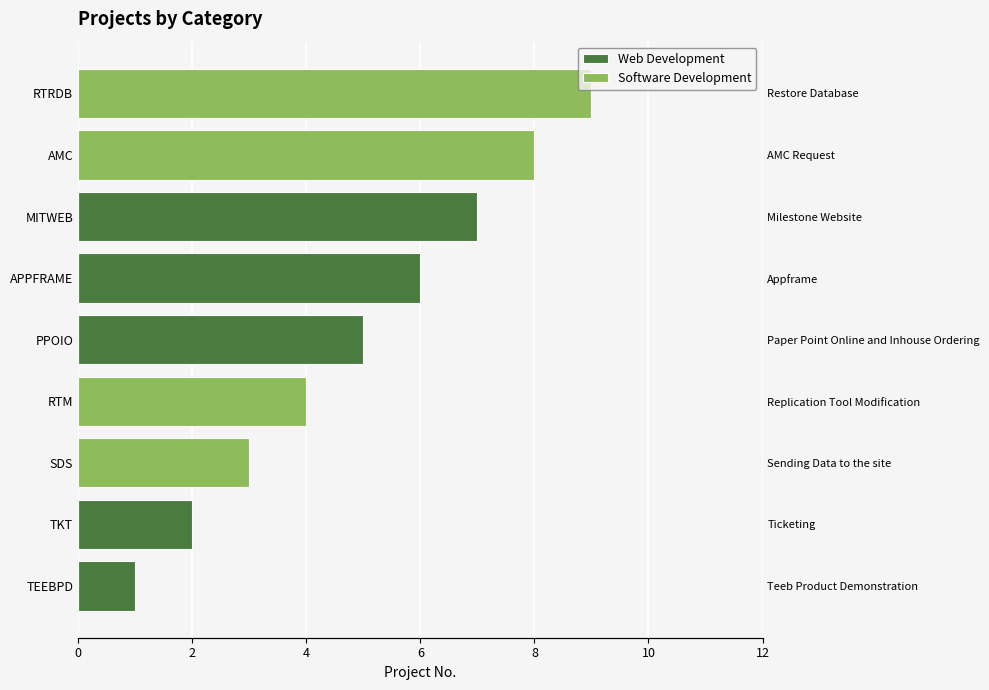

True or false: Software Development has a value of 13 at AMC.

False